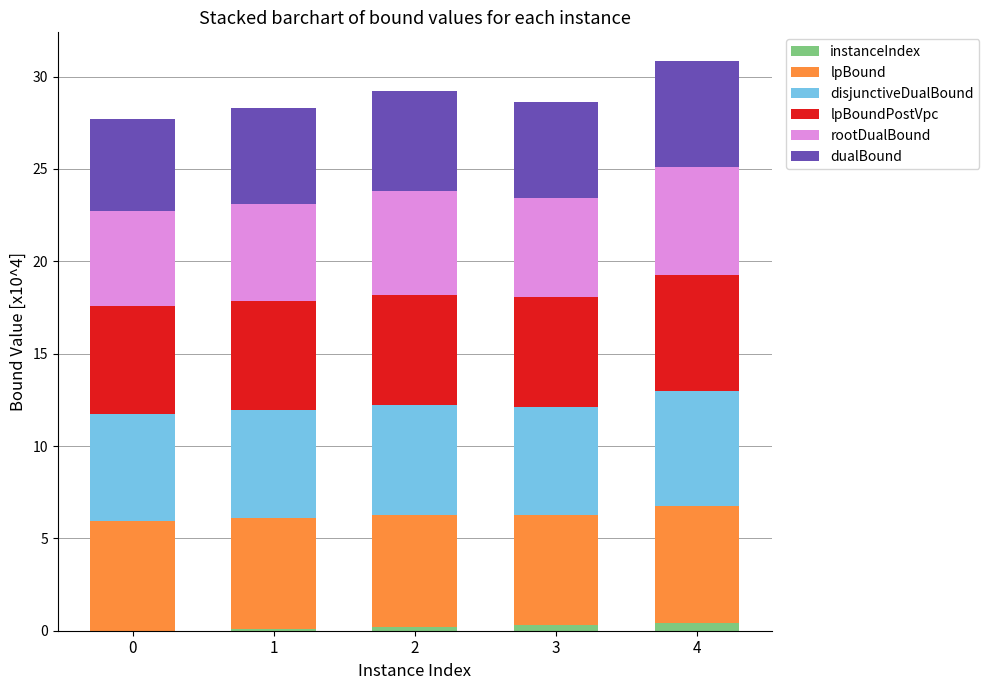

How many series are shown in this chart?

6